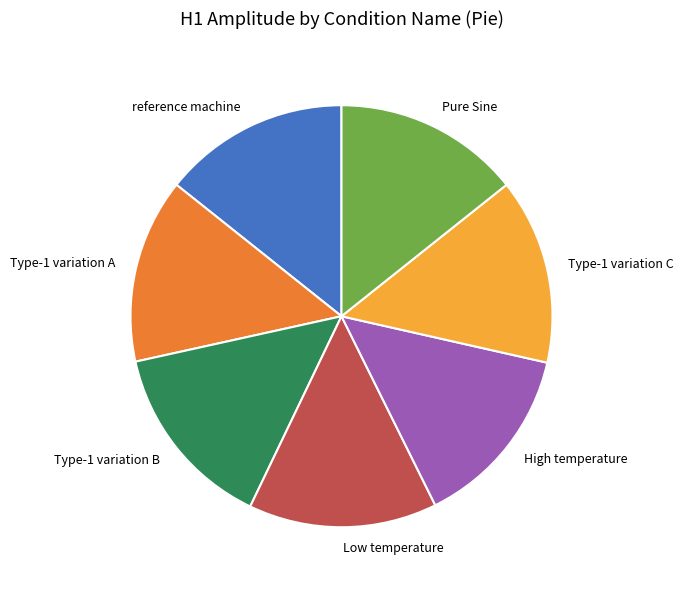

Do Type-1 variation C and High temperature together represent more than half of the pie?

No